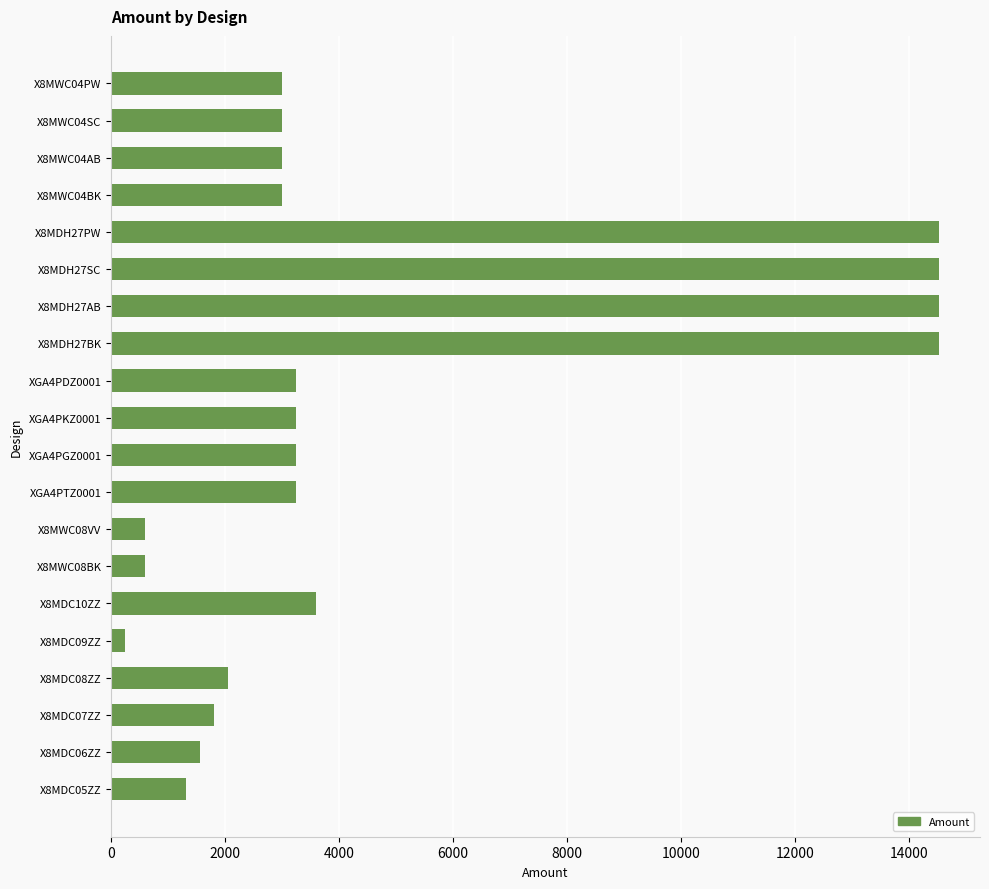

Are the bars grouped side by side (vs. stacked)?

No